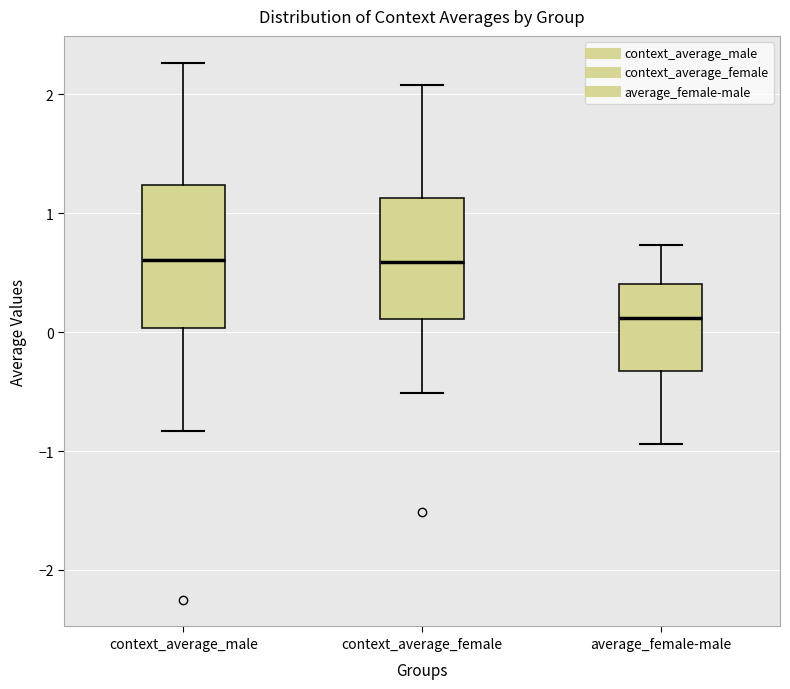

Which box is the tallest, from its lower edge to its upper edge?

context_average_male